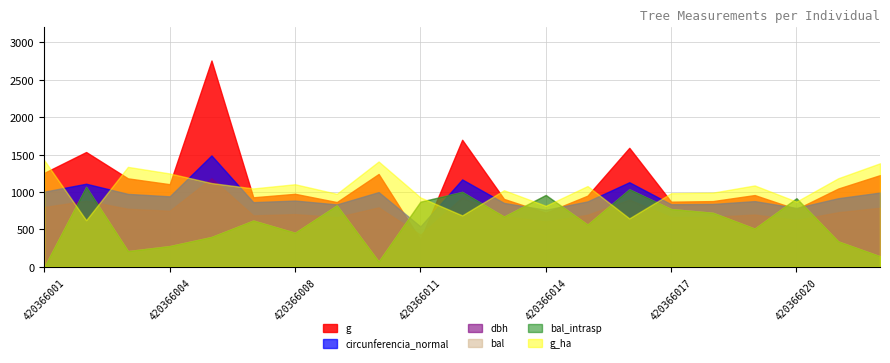

True or false: dbh has more than 1 points higher than both neighbors.

True